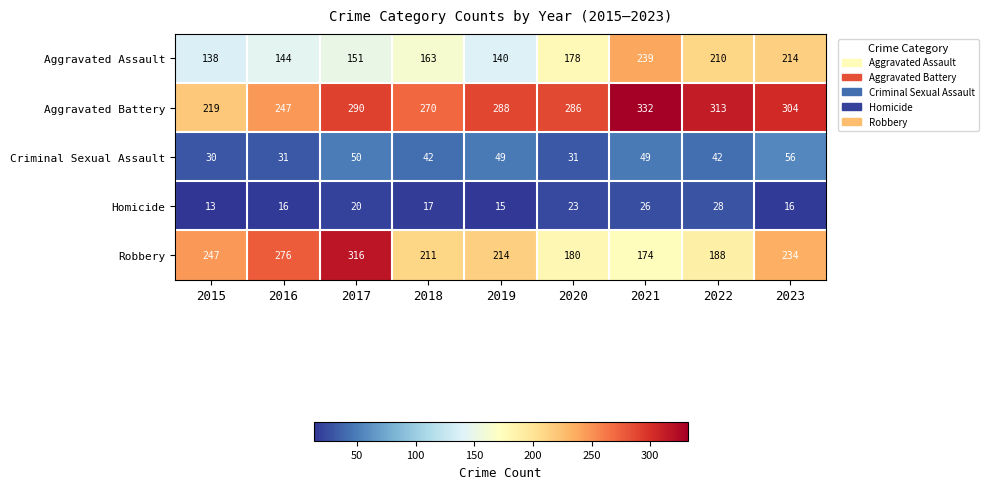

At which category is the sum across all series the highest?

2017